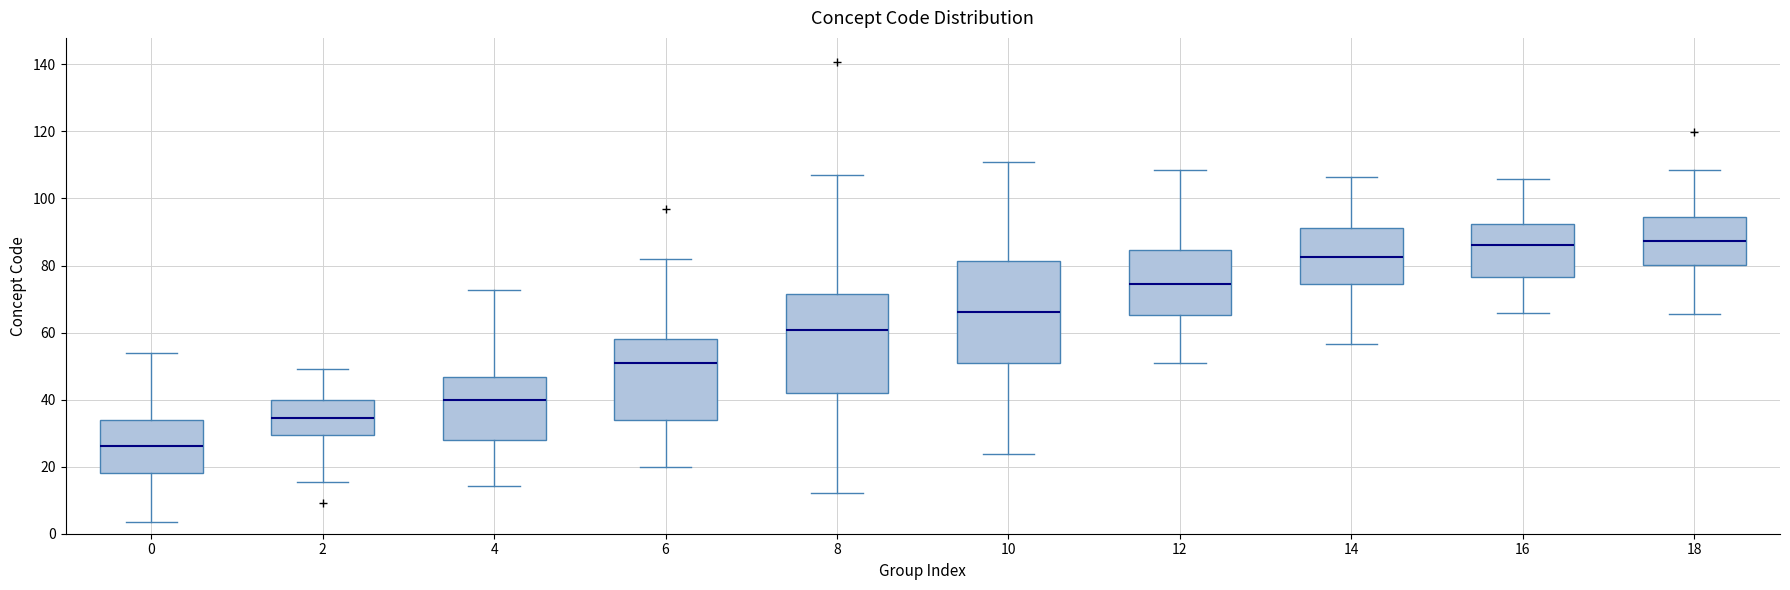

Reading left to right, read every box against the y-axis: the position of its median line, the range the box covers, and the ends of its whiskers. The values are not printed on the chart, so give them approximately, as read against the axis.

0: median 26, box 18 to 34, whiskers 4 to 54
2: median 34, box 30 to 40, whiskers 16 to 50
4: median 40, box 28 to 46, whiskers 14 to 72
6: median 50, box 34 to 58, whiskers 20 to 82
8: median 60, box 42 to 72, whiskers 12 to 108
10: median 66, box 50 to 82, whiskers 24 to 112
12: median 74, box 66 to 84, whiskers 50 to 108
14: median 82, box 74 to 92, whiskers 56 to 106
16: median 86, box 76 to 92, whiskers 66 to 106
18: median 88, box 80 to 94, whiskers 66 to 108